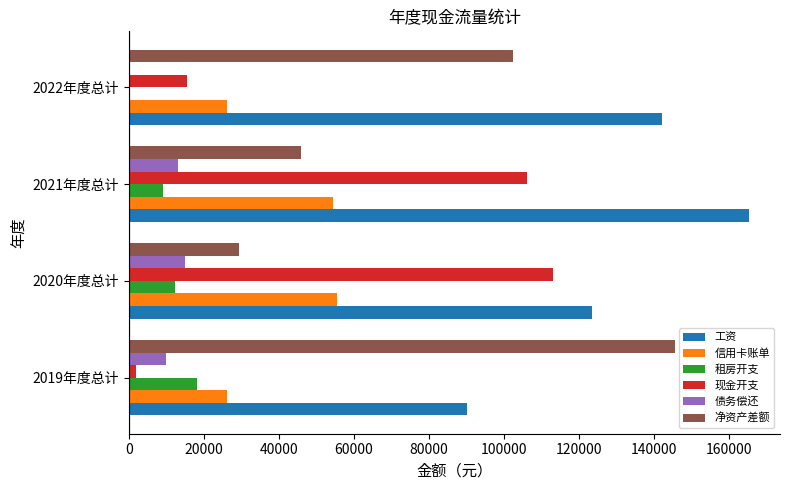

At which category is the sum across all series the highest?

2021年度总计